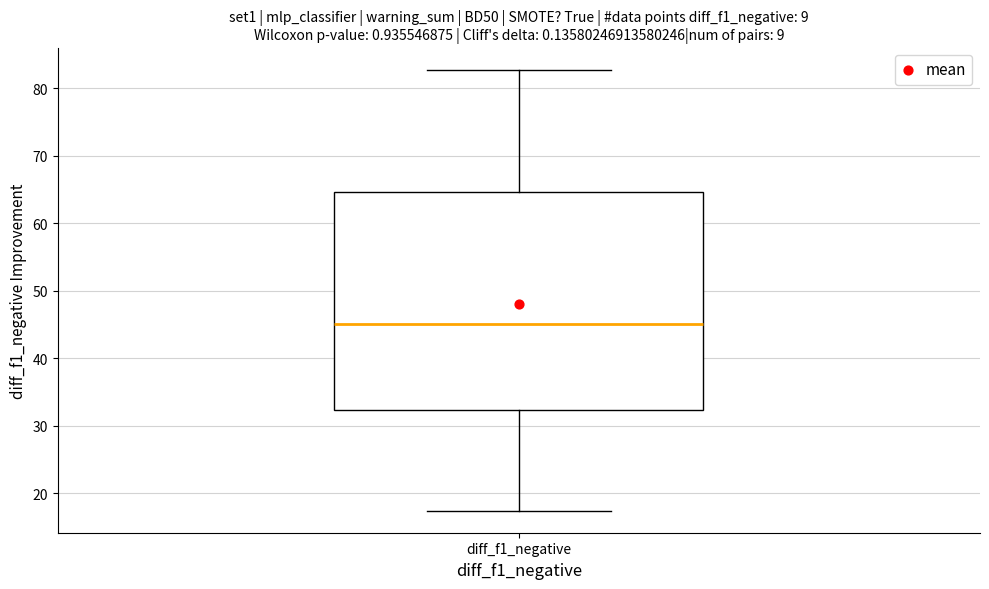

Transcribe this box plot: give where the median line is, the range the box spans, and where the two whiskers end, as read against the y-axis. The values are not printed on the chart, so give them approximately, as read against the axis.

median 45, box 32 to 65, whiskers 17 to 83